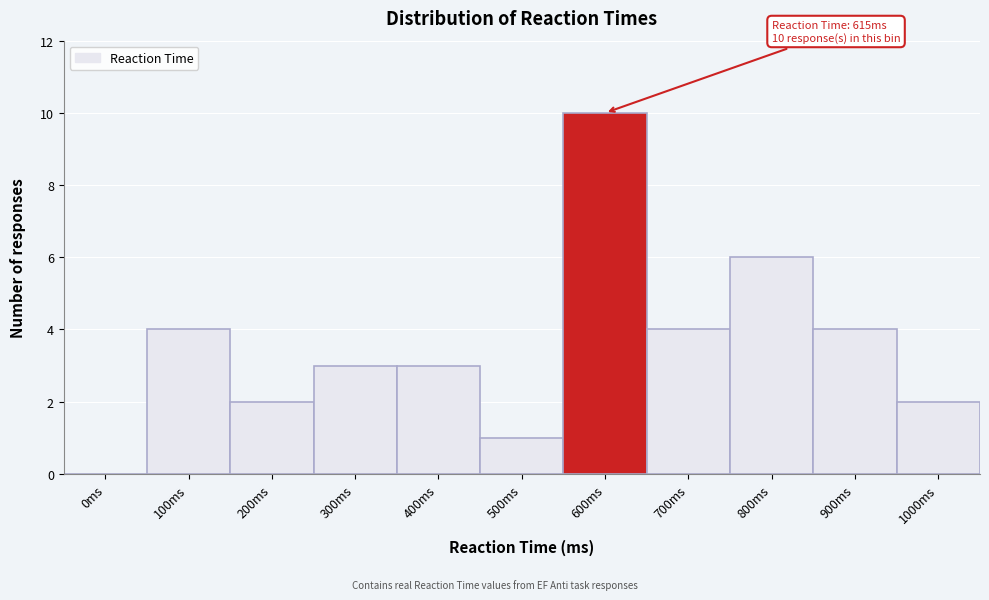

Reading right to left, transcribe all the data shown in this chart.

1000ms=2	900ms=4	800ms=6	700ms=4	600ms=10	500ms=1	400ms=3	300ms=3	200ms=2	100ms=4	0ms=0